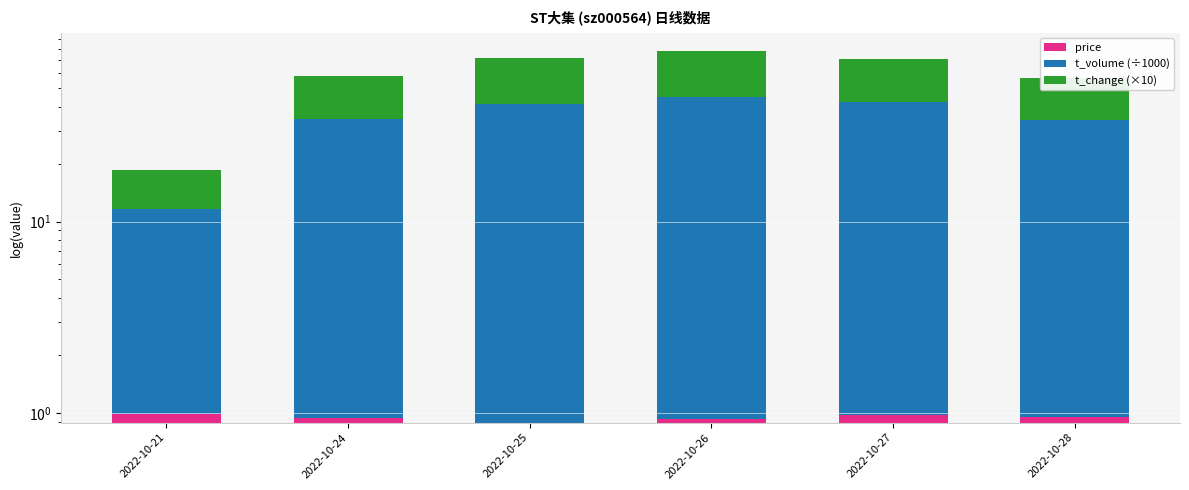

What are all the series names shown in the legend?

price, t_volume (÷1000), t_change (×10)